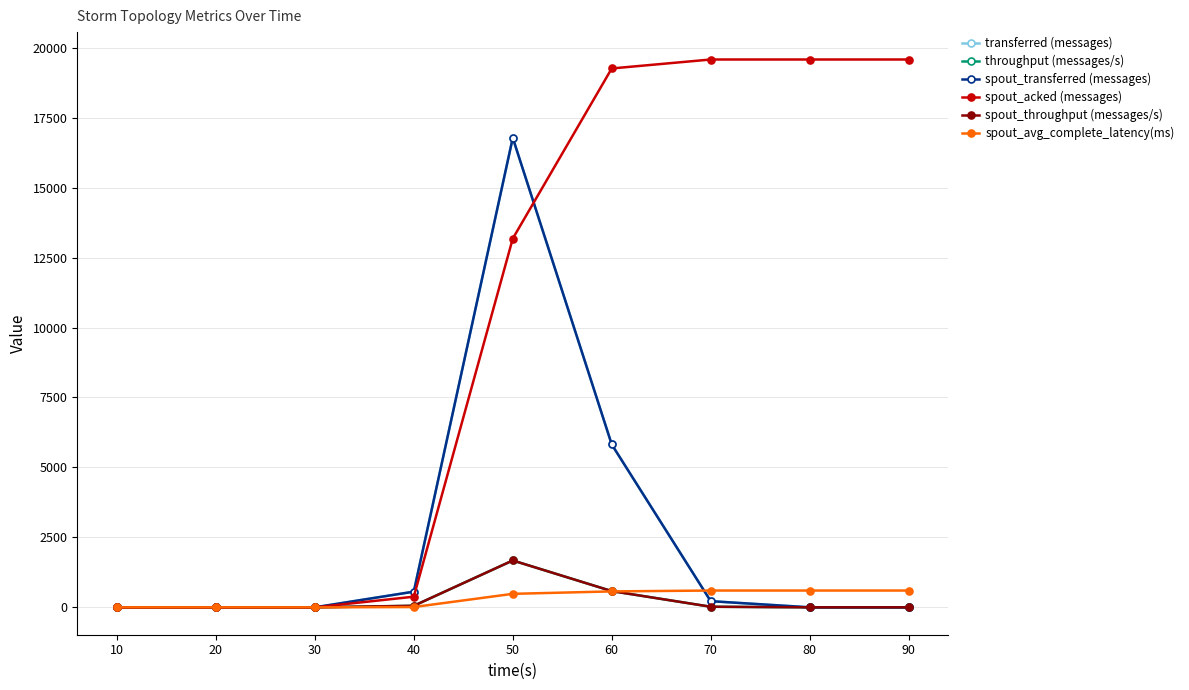

Reading left to right, list all the values displayed in this chart.

transferred (messages): 10=0.0	20=0.0	30=0.0	40=560.0	50=16780.0	60=5820.0	70=220.0	80=0.0	90=0.0
throughput (messages/s): 10=0.0	20=0.0	30=0.0	40=55.0	50=1675.0	60=580.0	70=21.0	80=0.0	90=0.0
spout_transferred (messages): 10=0.0	20=0.0	30=0.0	40=560.0	50=16780.0	60=5820.0	70=220.0	80=0.0	90=0.0
spout_acked (messages): 10=0.0	20=0.0	30=0.0	40=380.0	50=13180.0	60=19260.0	70=19580.0	80=19580.0	90=19580.0
spout_throughput (messages/s): 10=0.0	20=0.0	30=0.0	40=55.0	50=1675.0	60=580.0	70=21.0	80=0.0	90=0.0
spout_avg_complete_latency(ms): 10=0.0	20=0.0	30=0.0	40=10.3	50=482.4	60=569.1	70=600.3	80=600.3	90=600.3